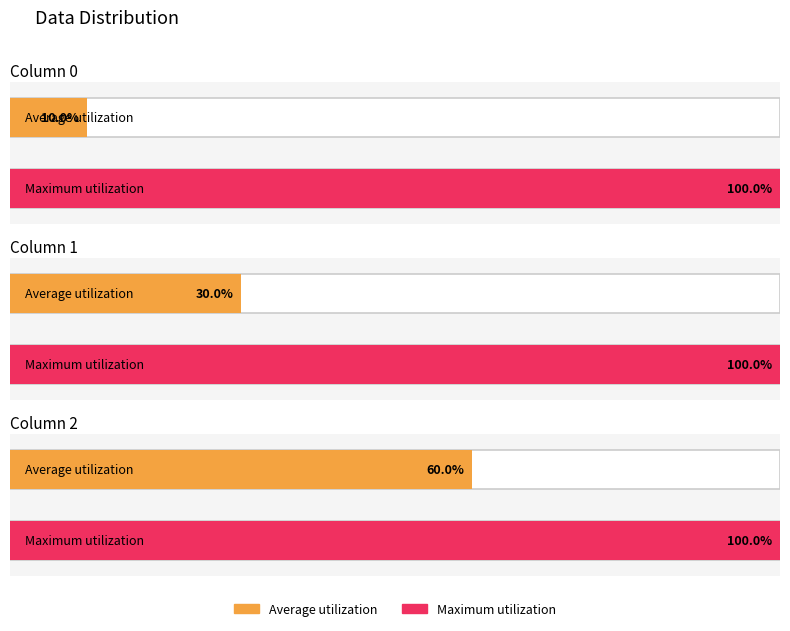

Is the value of 2 at 7 greater than the value of 1 at 8?

Yes